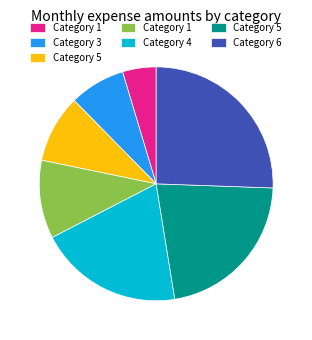

Is there a majority slice in this chart?

No